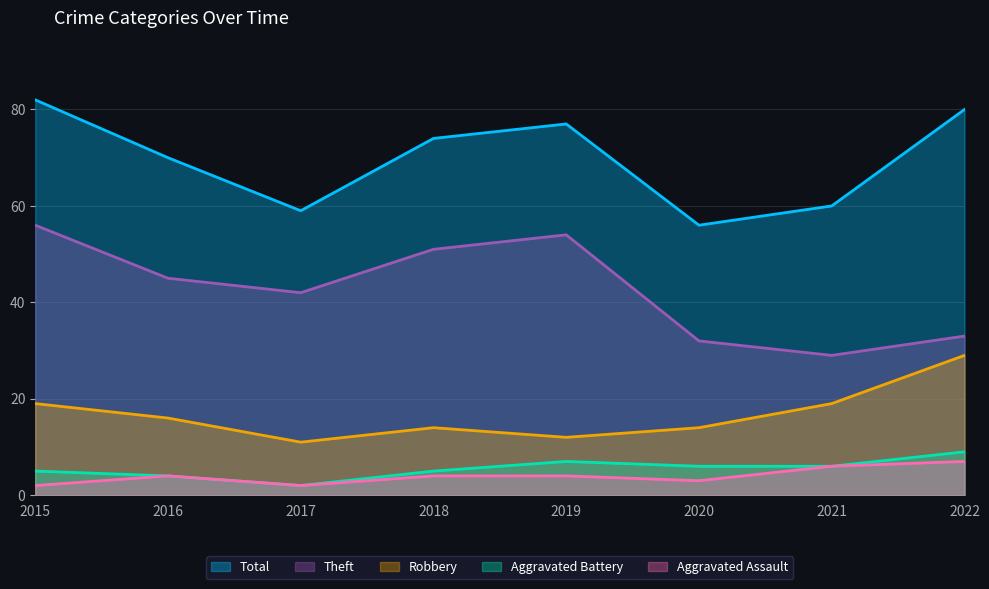

How many values in the Total series are below 74?

4